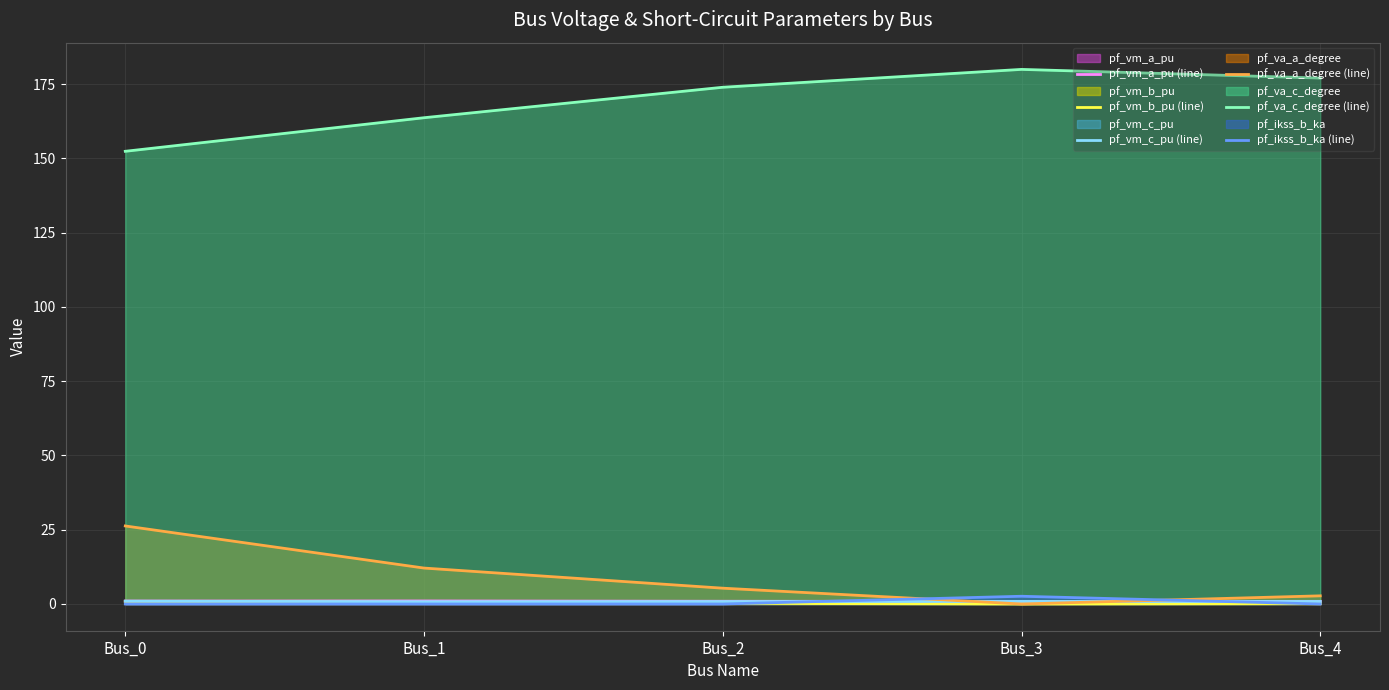

What are all the series names shown in the legend?

pf_vm_a_pu (line), pf_vm_b_pu (line), pf_vm_c_pu (line), pf_va_a_degree (line), pf_va_c_degree (line), pf_ikss_b_ka (line)